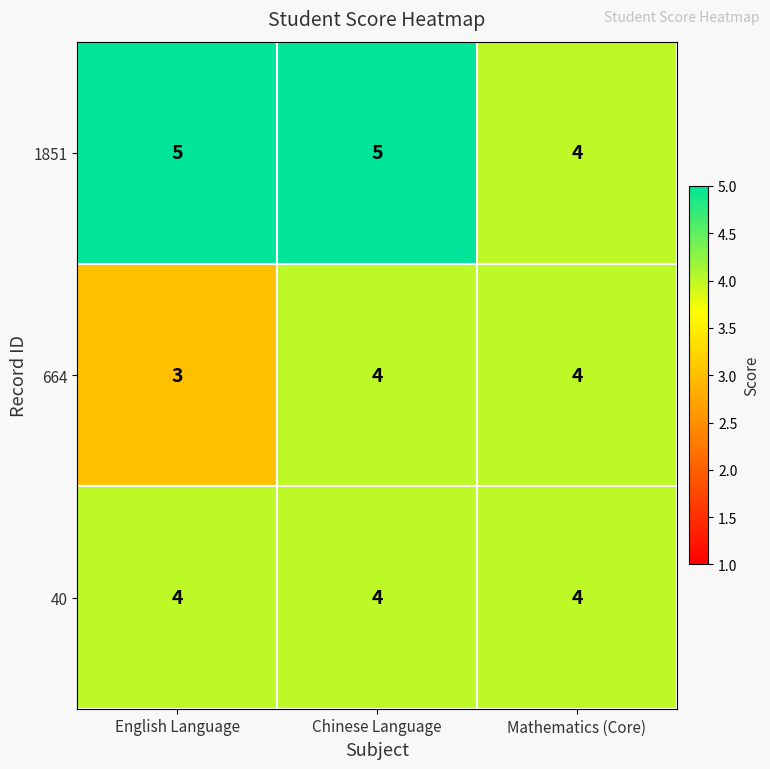

What is the smallest value displayed?

3